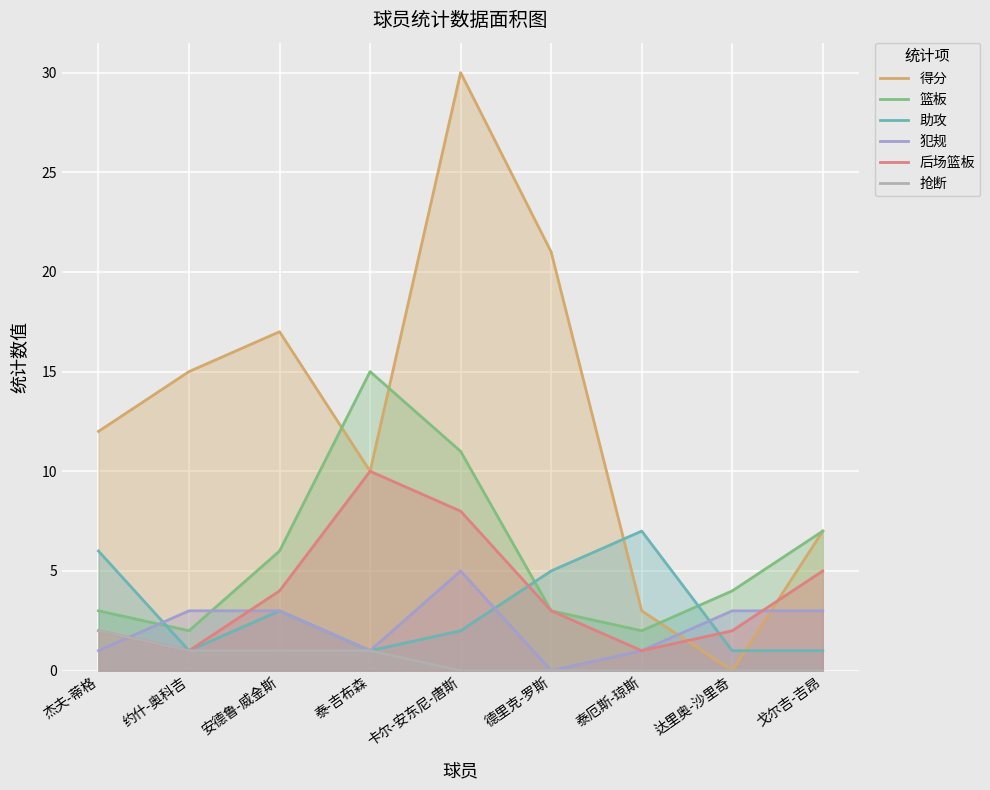

What is the difference between the 后场篮板 values at 卡尔-安东尼-唐斯 and 约什-奥科吉?

7